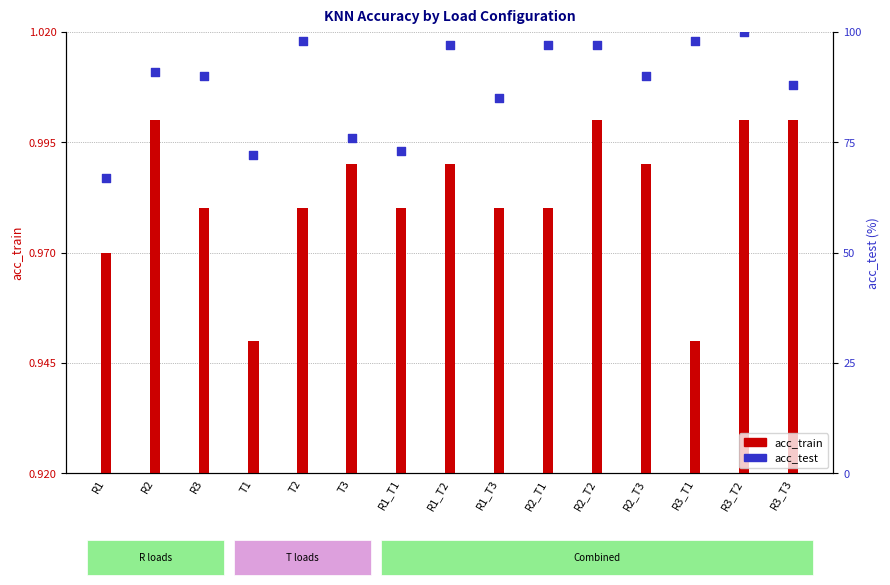

What is the total value across all series at R1_T3?

86.0